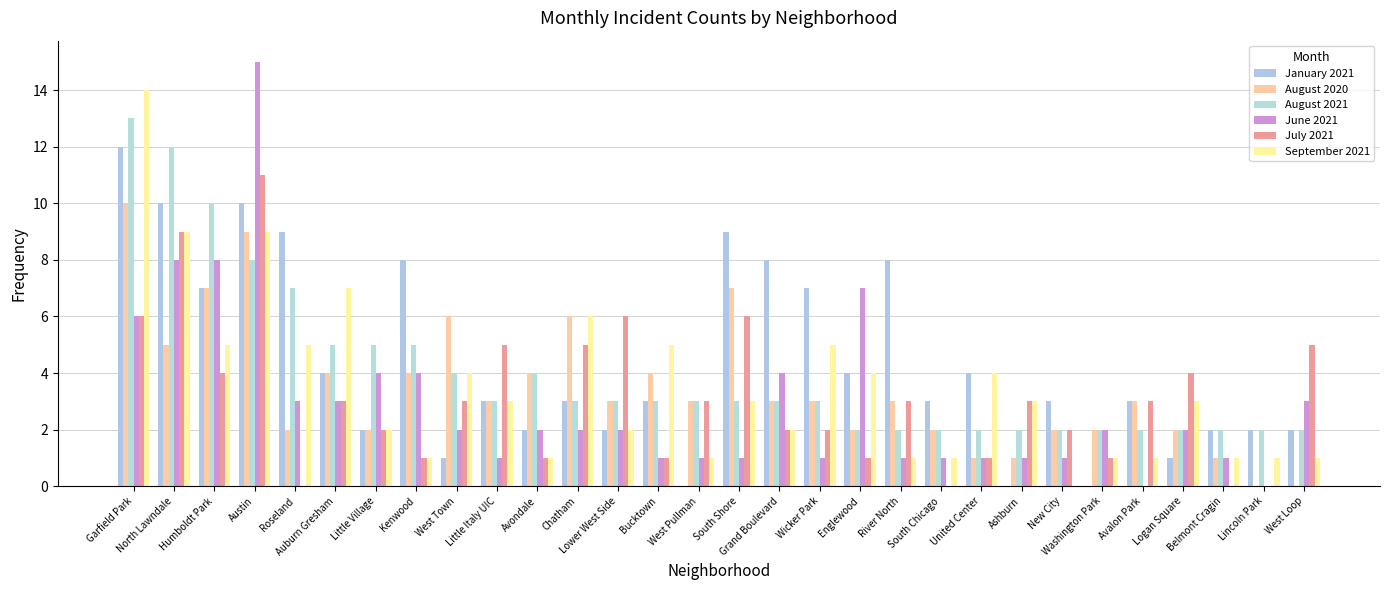

The value of September 2021 at United Center is 4. True or false?

True